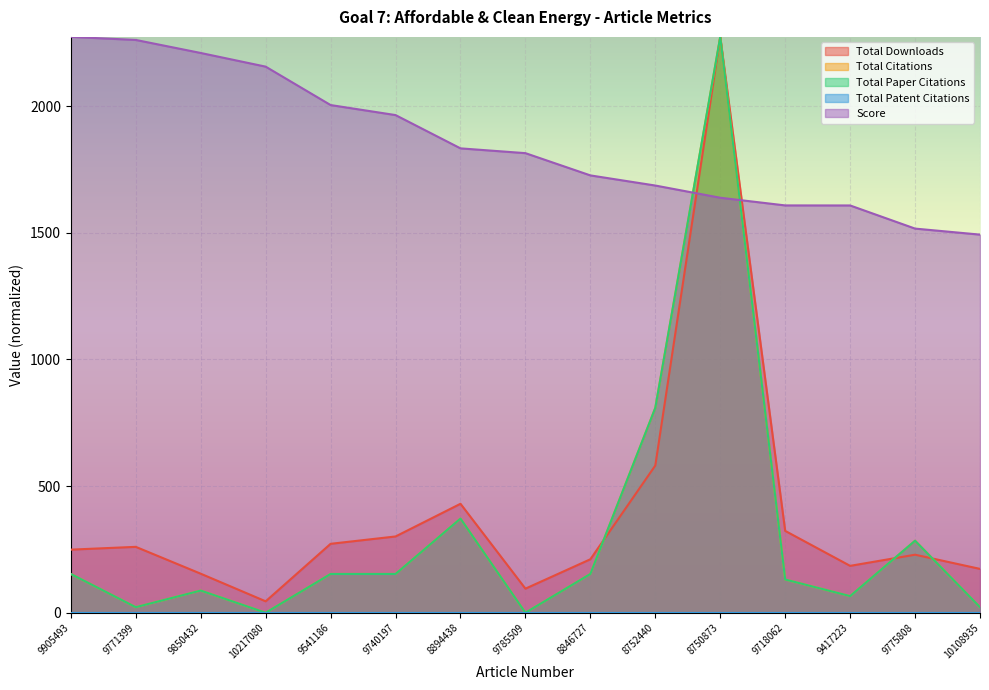

Reading left to right, extract all data points from this chart.

Total Downloads: 249.0	260.0	154.0	45.0	272.0	301.0	430.0	95.0	211.0	581.0	2273.0	323.0	185.0	229.0	173.0
Total Citations: 153.0	21.9	87.4	0.0	153.0	153.0	371.5	0.0	153.0	808.7	2273.0	131.1	65.6	284.1	21.9
Total Paper Citations: 153.0	21.9	87.4	0.0	153.0	153.0	371.5	0.0	153.0	808.7	2273.0	131.1	65.6	284.1	21.9
Score: 2273.0	2261.0	2209.5	2155.6	2003.9	1964.4	1833.0	1814.1	1726.3	1686.3	1638.1	1607.8	1607.6	1516.3	1492.5